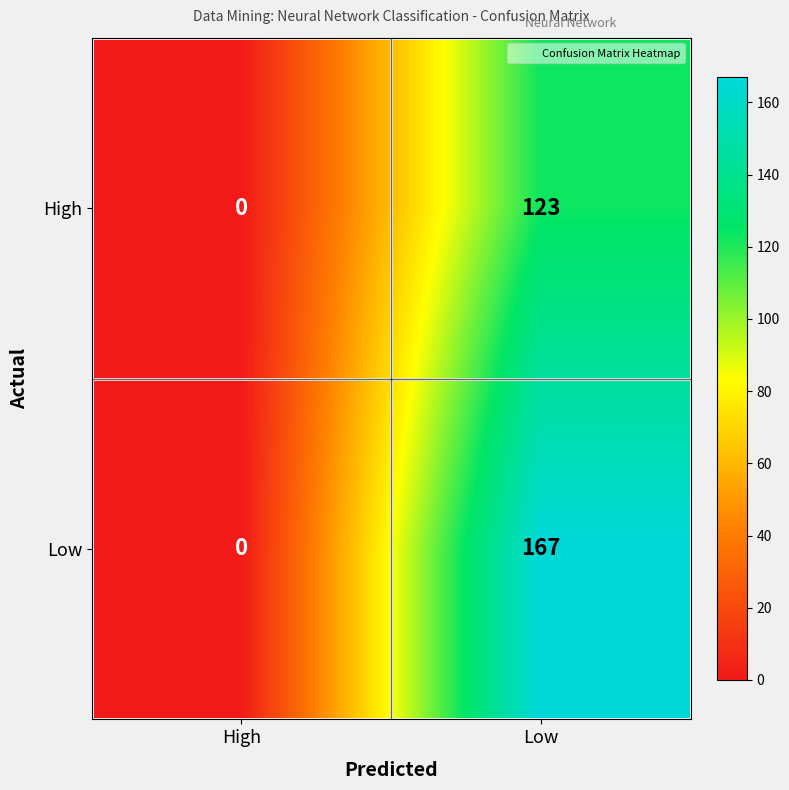

The value of Low at High is -76. True or false?

False